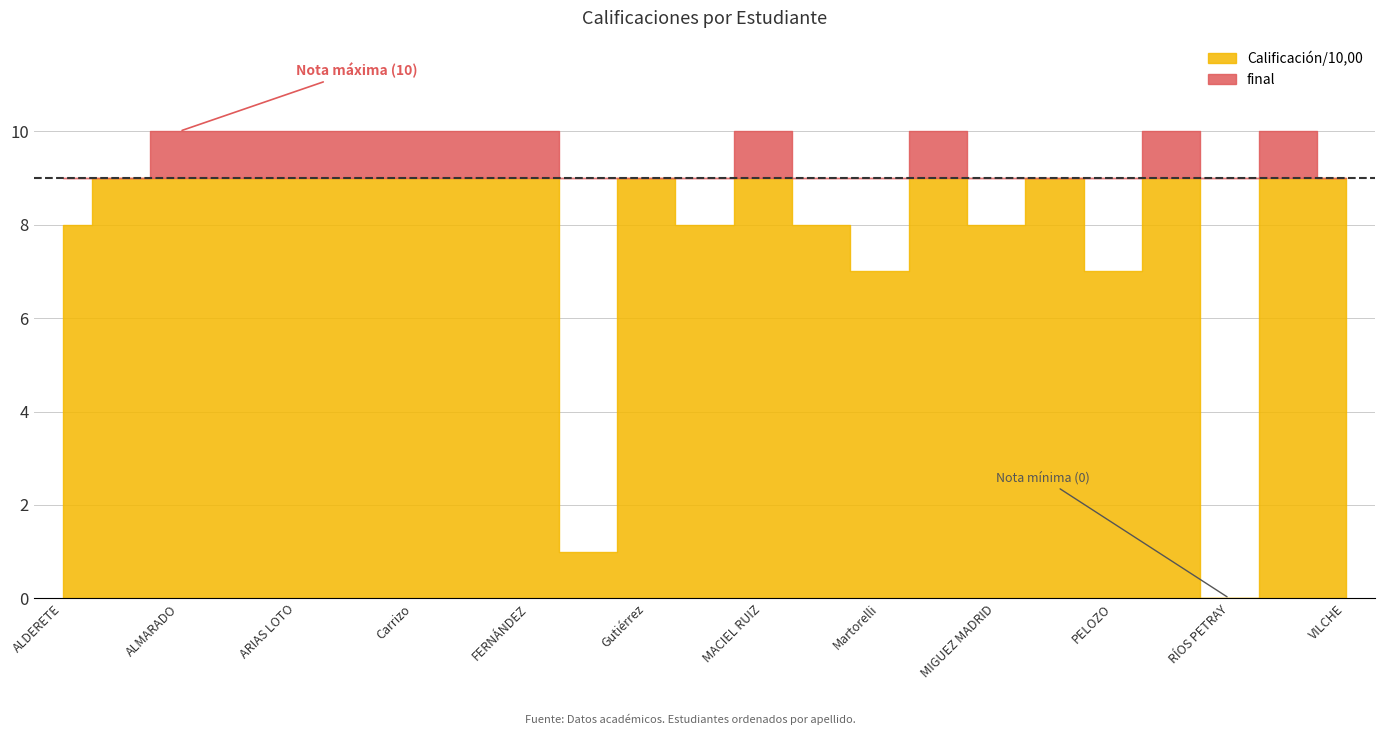

Count the Calificación/10,00 values in the range 8 to 10.

19